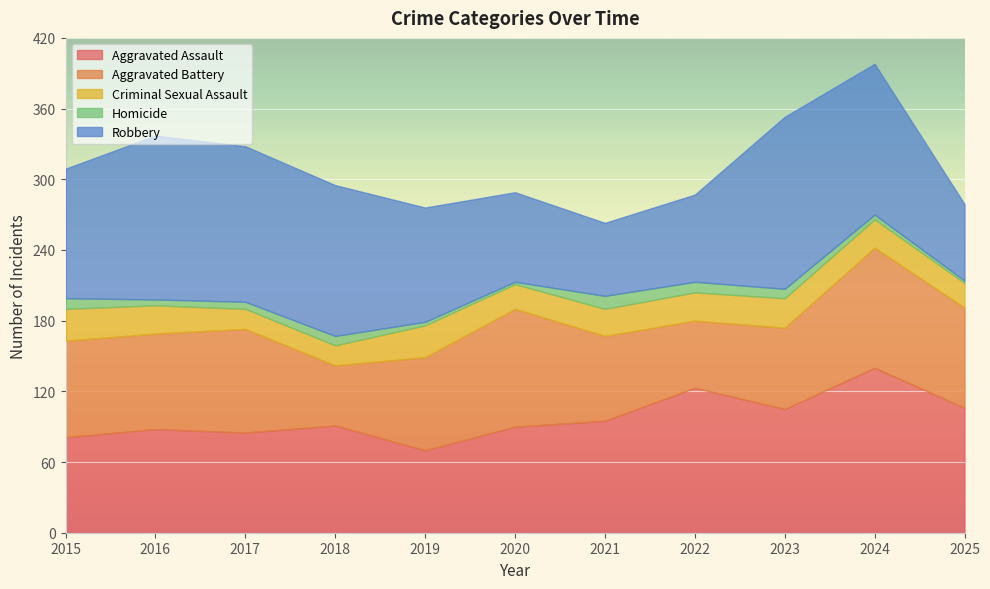

Which has a higher value, 2018 or 2015?

2018